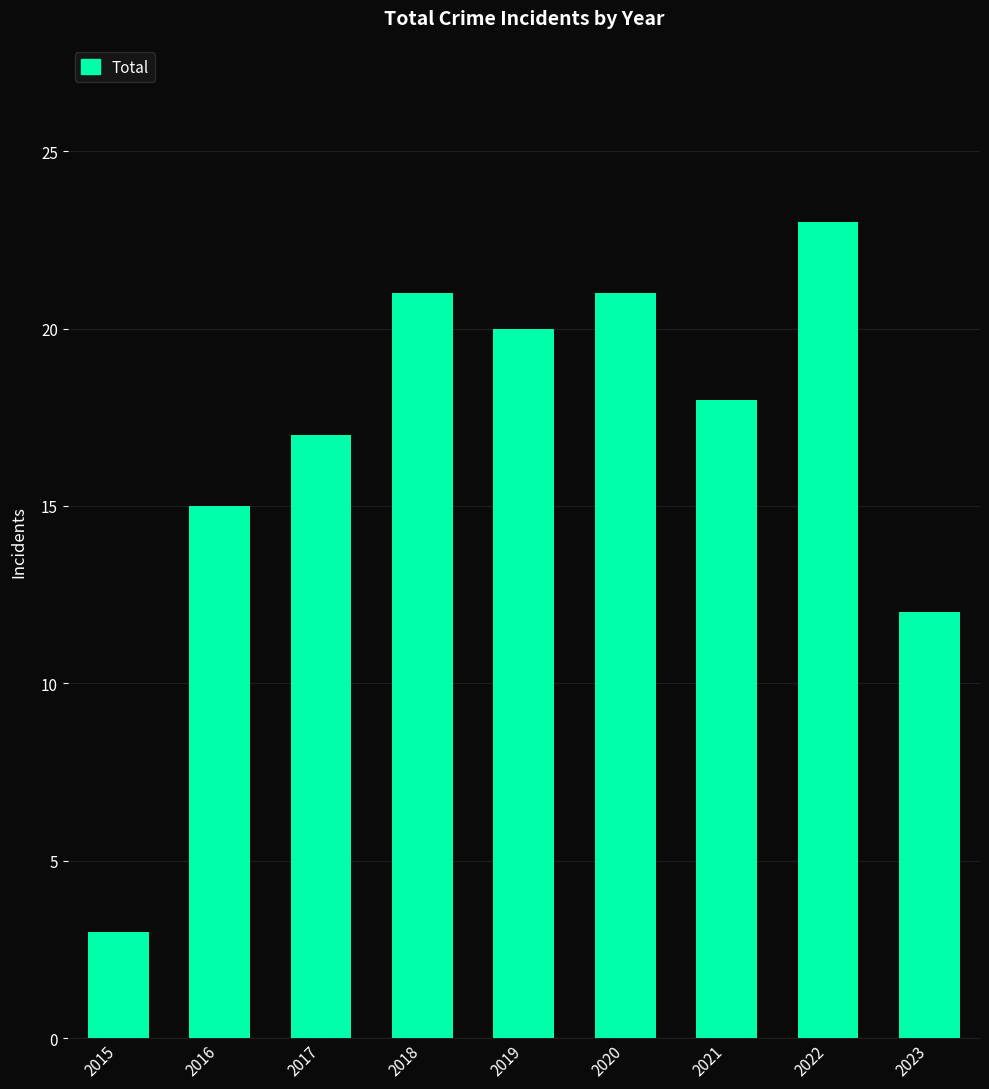

What is the difference between the maximum and minimum values?

20